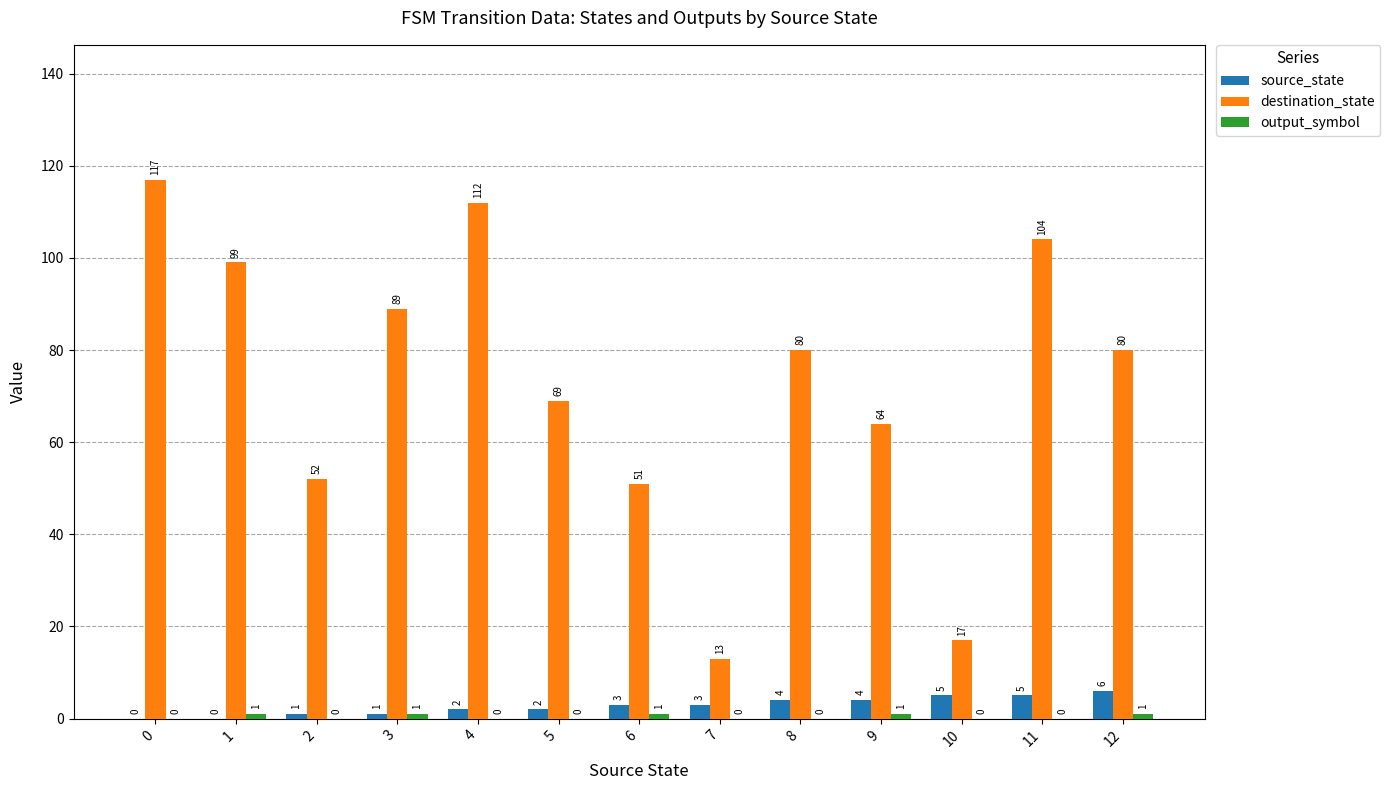

How many groups of bars are there?

13